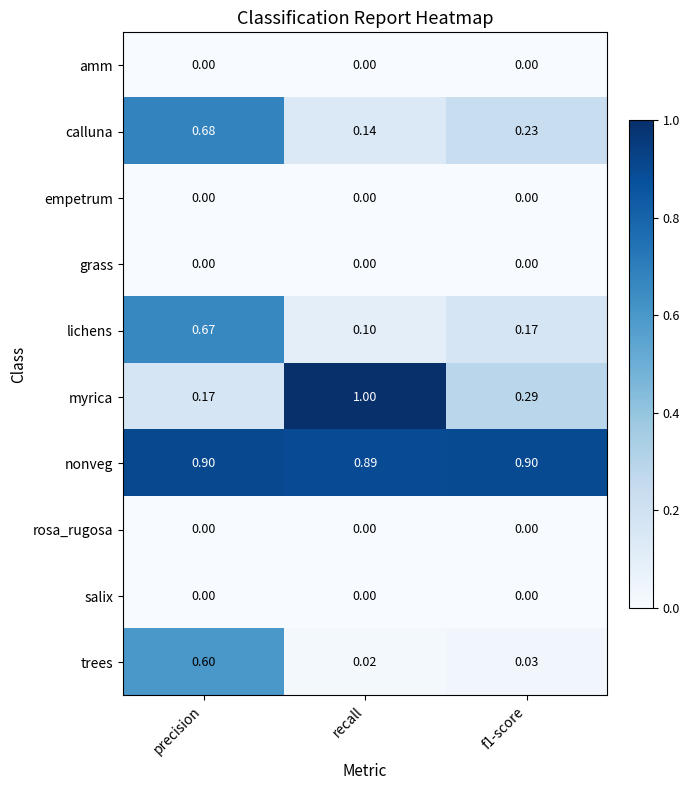

Which series changed the most between precision and recall?

myrica